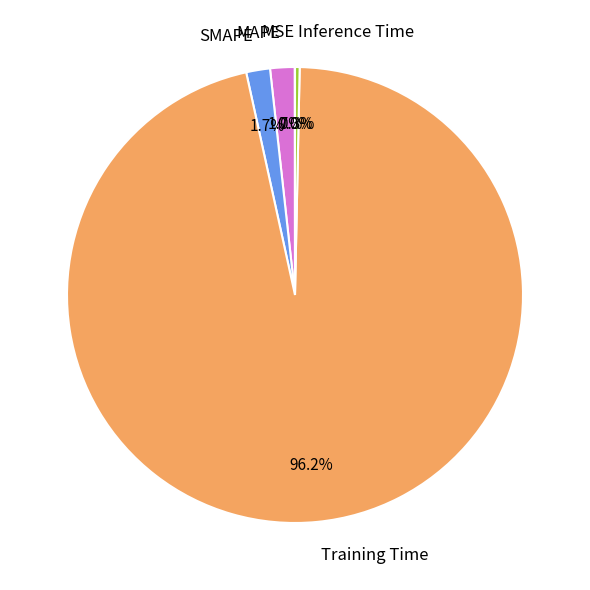

To the nearest percent, what portion does MAPE represent?

2%